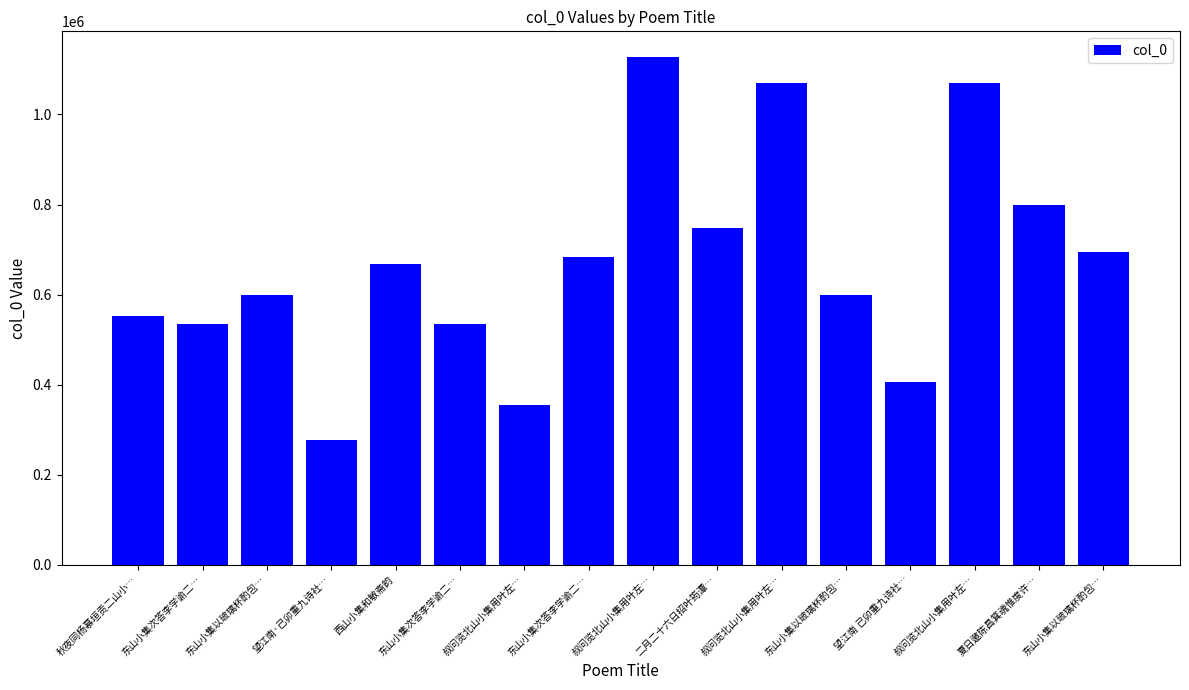

Rank the categories by value from highest to lowest.

叔问览北山小集用叶左…, 叔问览北山小集用叶左…, 叔问览北山小集用叶左…, 夏日邀陈昌箕魂惟度许…, 二月二十六日招叶筠潭…, 东山小集以玻璃杯酌包…, 东山小集次答李学谕二…, 西山小集和敏斋韵, 东山小集以玻璃杯酌包…, 东山小集以玻璃杯酌包…, 秋夜同杨慕垣贡二山小…, 东山小集次答李学谕二…, 东山小集次答李学谕二…, 望江南 己卯重九诗社…, 叔问览北山小集用叶左…, 望江南·己卯重九诗社…